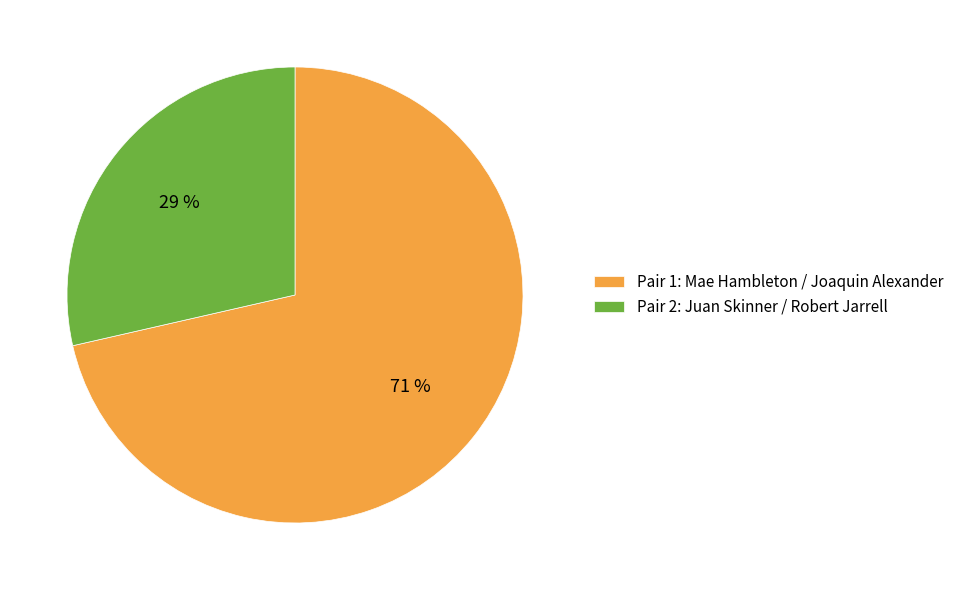

How many segments does this pie chart have?

2